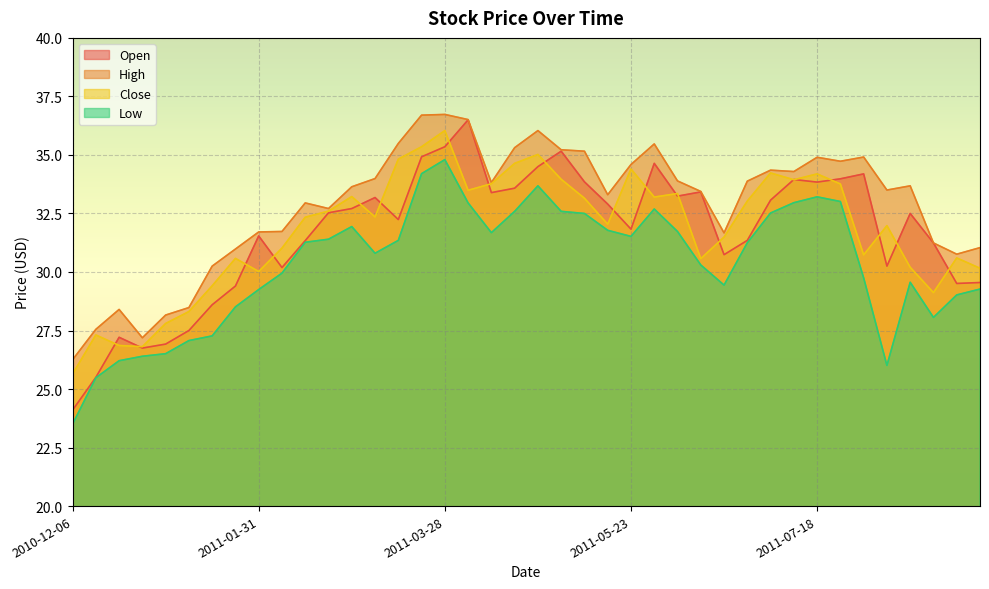

Reading left to right, list all the values displayed in this chart.

Open: 24.1	25.5	27.2	26.8	26.9	27.5	28.6	29.4	31.5	30.2	31.3	32.5	32.7	33.2	32.2	34.9	35.4	36.5	33.4	33.6	34.5	35.2	33.9	32.9	31.8	34.6	33.2	33.4	30.7	31.4	33.1	34.0	33.8	34.0	34.2	30.2	32.5	31.2	29.5	29.6
High: 26.2	27.6	28.4	27.2	28.2	28.5	30.2	31.0	31.7	31.7	33.0	32.7	33.6	34.0	35.5	36.7	36.7	36.5	33.8	35.3	36.0	35.2	35.2	33.3	34.6	35.5	33.9	33.4	31.7	33.9	34.4	34.3	34.9	34.7	34.9	33.5	33.7	31.2	30.8	31.0
Close: 25.6	27.3	26.9	26.8	27.8	28.3	29.4	30.6	30.0	31.0	32.3	32.6	33.2	32.4	34.8	35.4	36.0	33.5	33.8	34.6	35.0	34.0	33.1	32.0	34.4	33.2	33.4	30.6	31.5	33.0	34.2	33.9	34.2	33.8	30.7	32.0	30.2	29.1	30.6	30.2
Low: 23.5	25.5	26.2	26.4	26.5	27.1	27.3	28.5	29.2	29.9	31.3	31.4	31.9	30.8	31.4	34.2	34.8	33.0	31.7	32.6	33.7	32.6	32.5	31.8	31.5	32.7	31.7	30.3	29.4	31.2	32.5	33.0	33.2	33.0	29.8	26.0	29.6	28.1	29.0	29.3